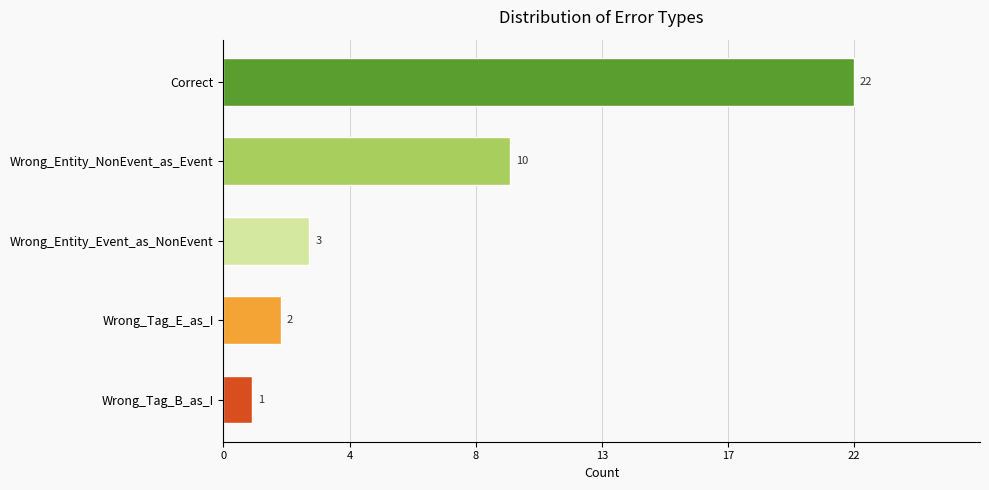

Does the chart contain stacked bars?

No